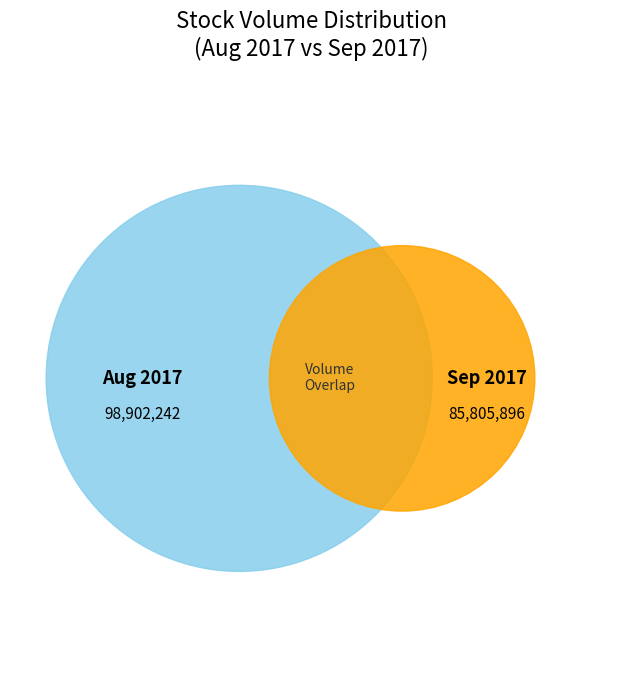

Does any single category account for the majority?

No